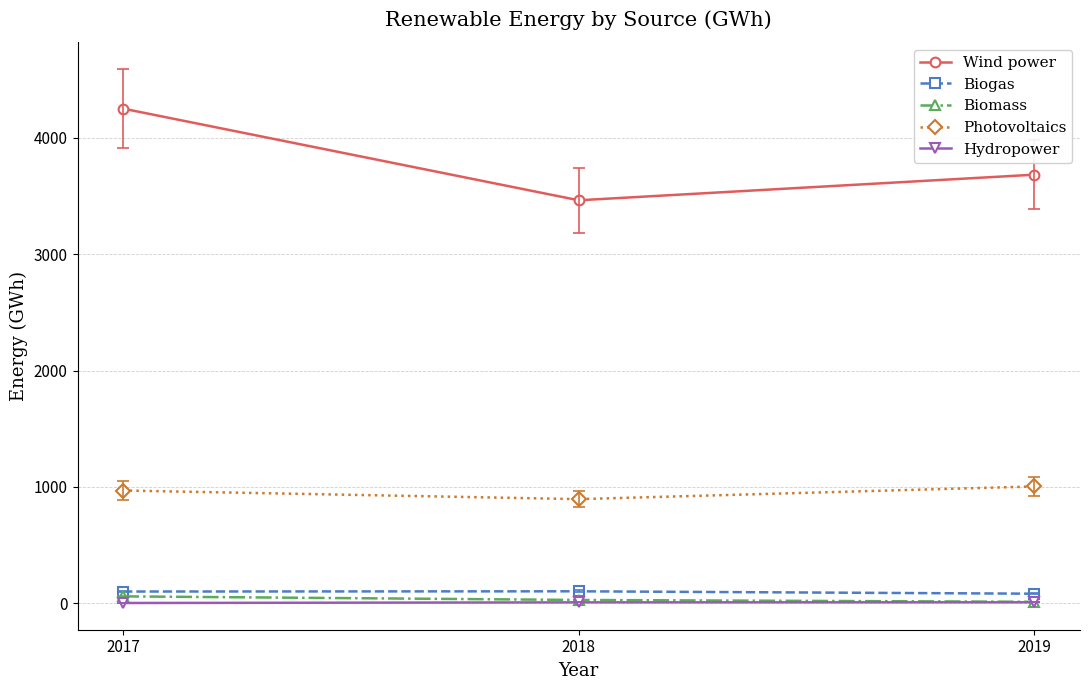

The value of Wind power at 2017 is 4251.0. True or false?

True